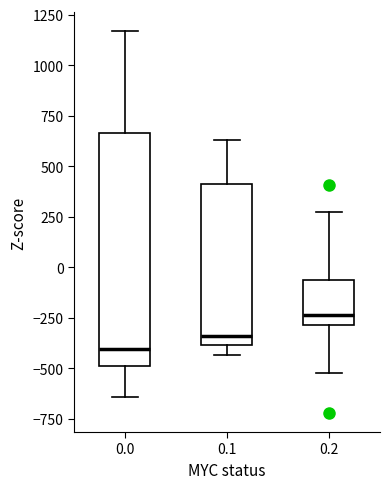

Which box is the tallest, from its lower edge to its upper edge?

0.0